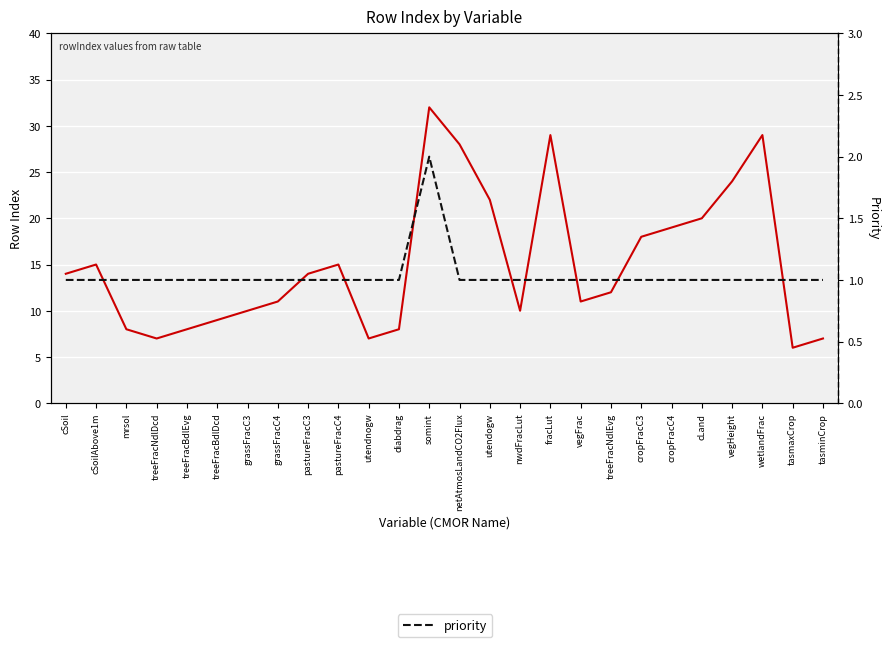

Is the value of rowIndex at nwdFracLut greater than the value of priority at nwdFracLut?

Yes